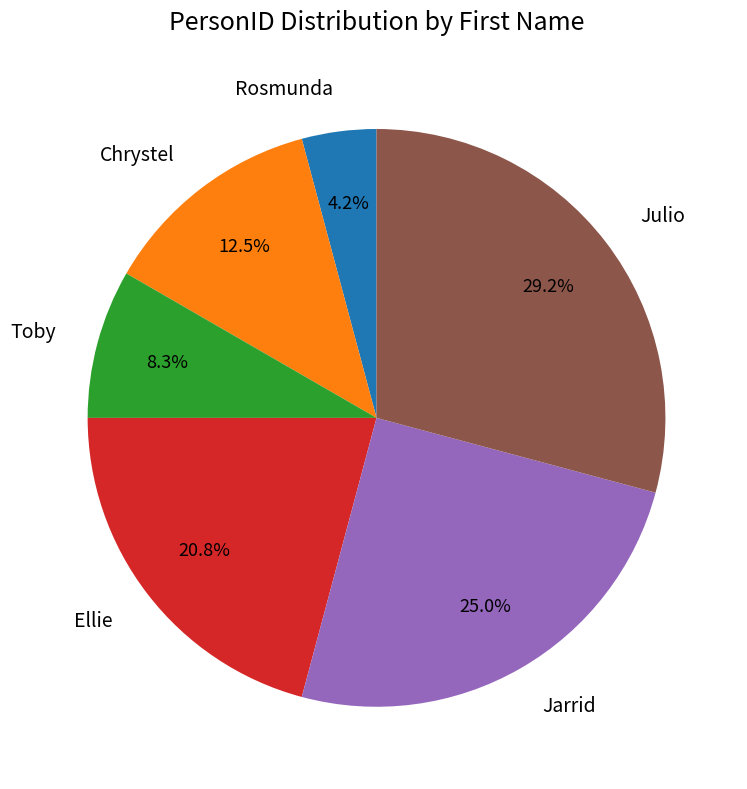

Rank the categories by value from highest to lowest.

Julio, Jarrid, Ellie, Chrystel, Toby, Rosmunda